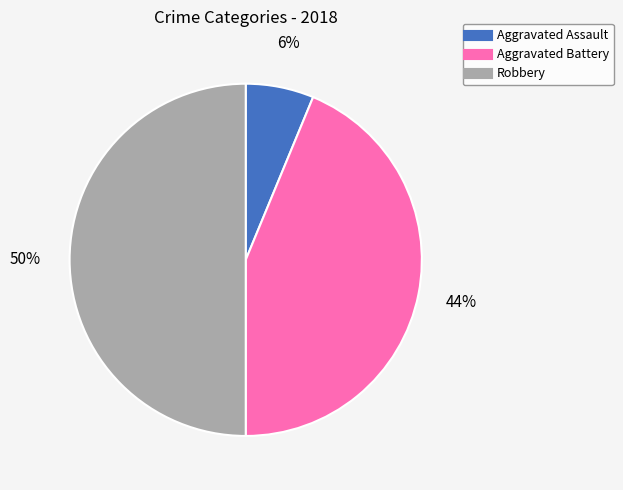

Is it true that Robbery is 65% of the pie?

False